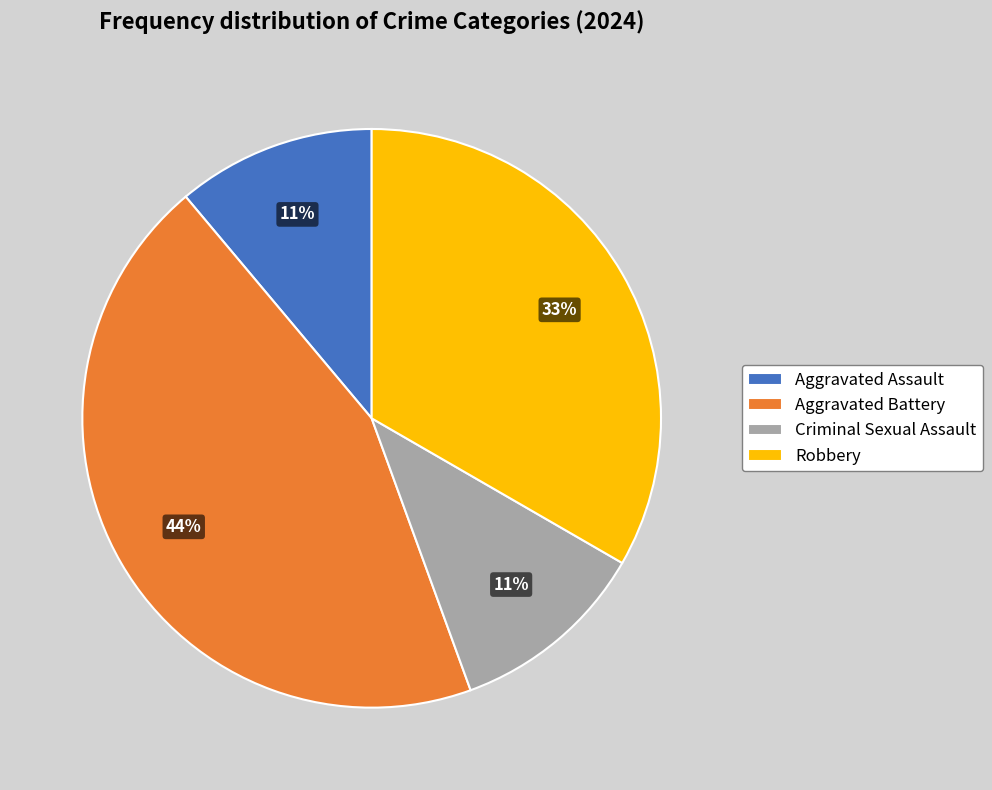

To the nearest percent, what is the difference between the largest and smallest slice percentages?

33%